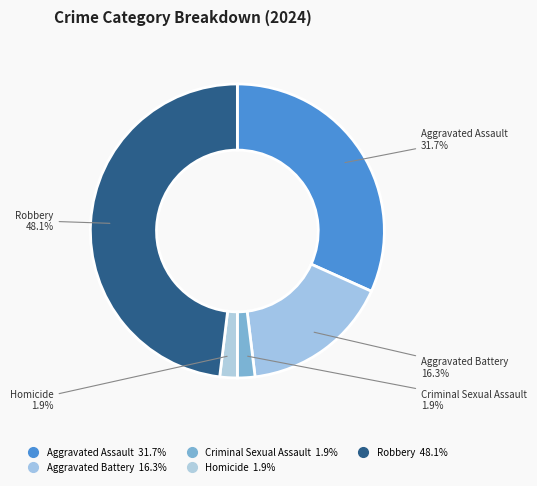

Which slice is the smallest?

Criminal Sexual Assault